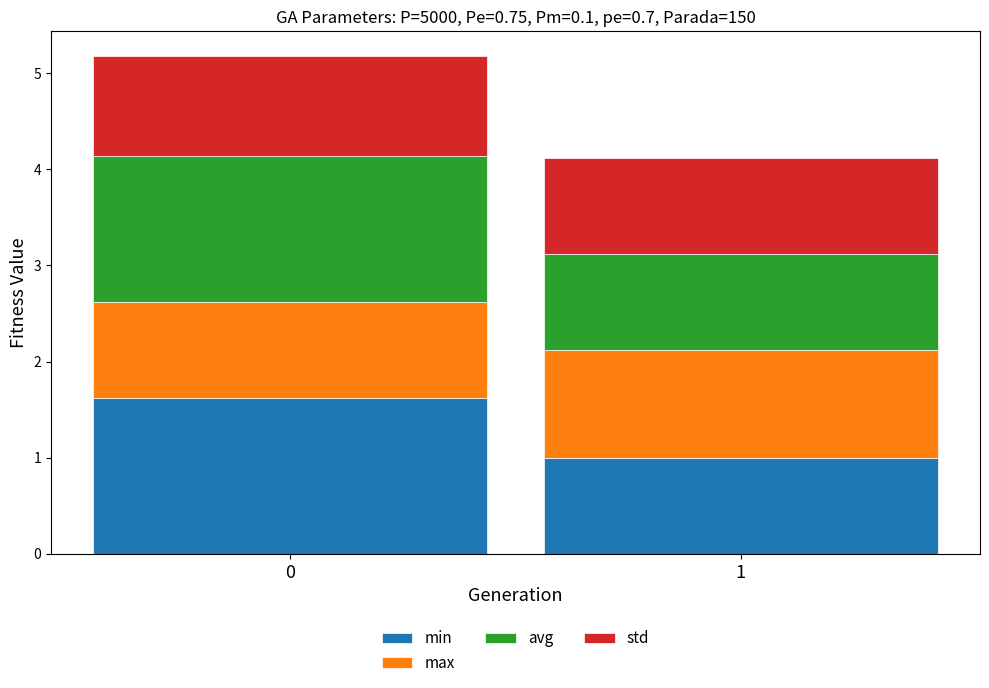

The value of min at 0 is 1.6. True or false?

True